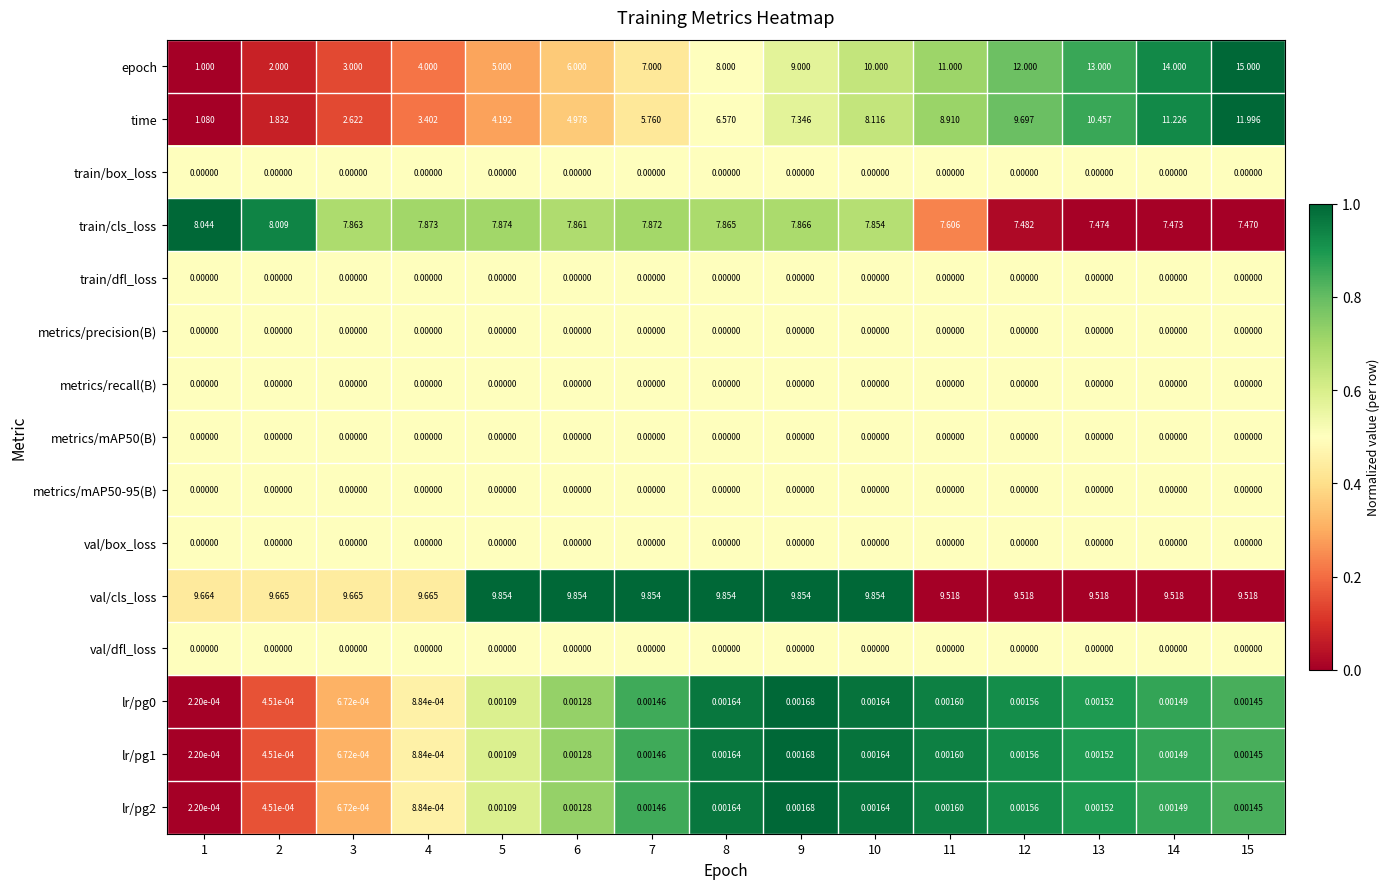

How many series are shown in this chart?

15